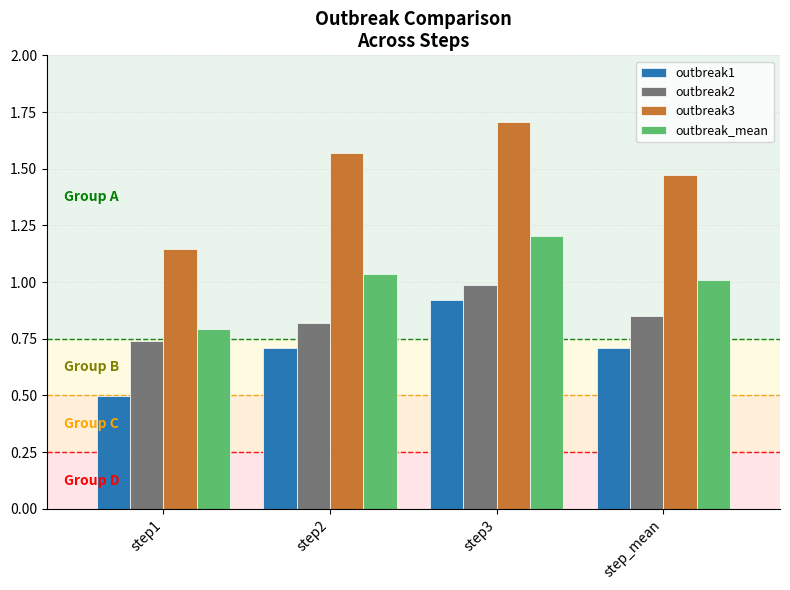

How many series are shown in this chart?

4